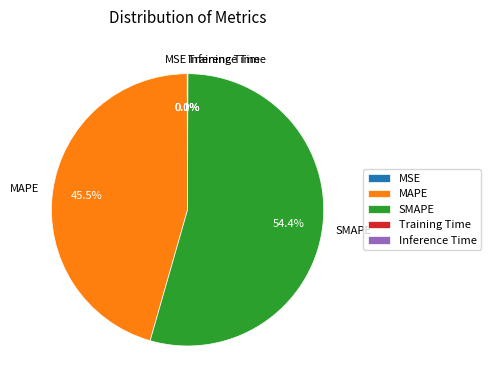

What is the total percentage of SMAPE and MAPE?

99.9%